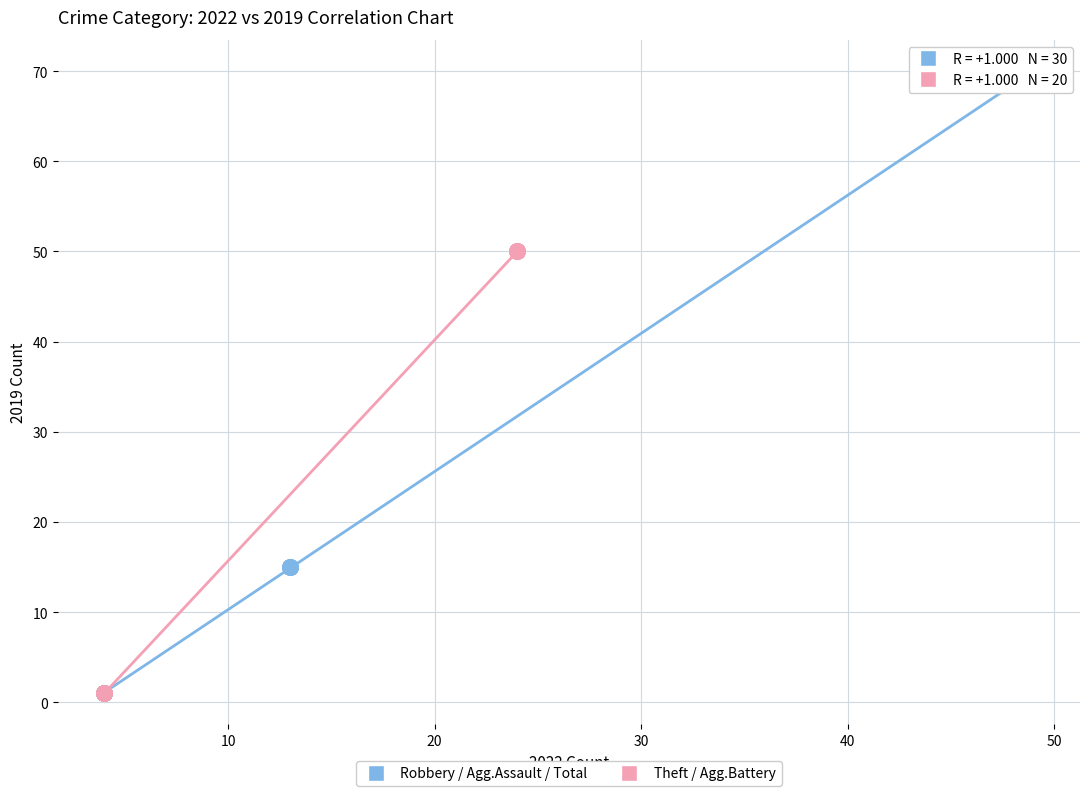

Which series has the widest spread of Y values?

Robbery / Agg.Assault / Total